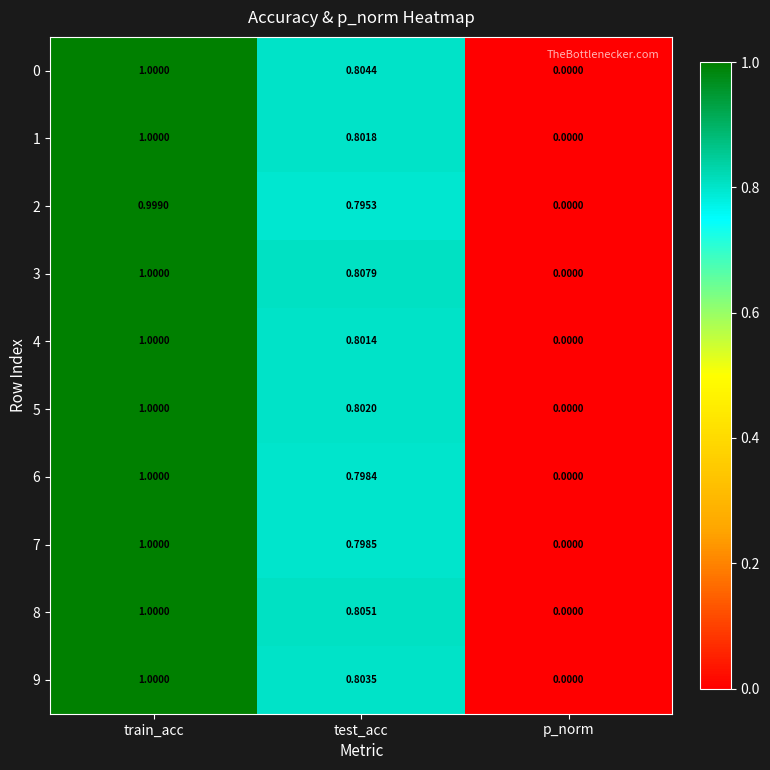

Which series changed the most between test_acc and p_norm?

3